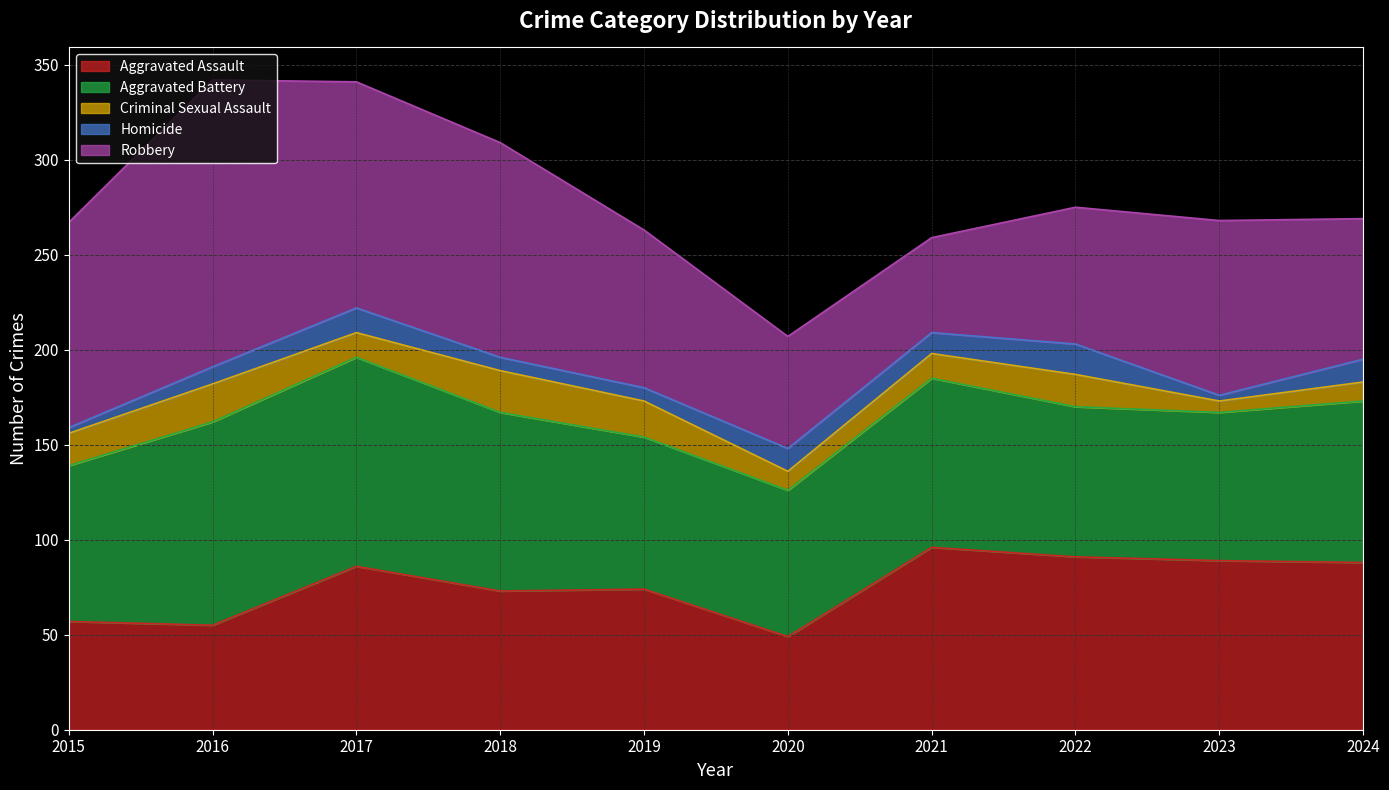

True or false: Aggravated Assault has a value of 96 at 2021.

True